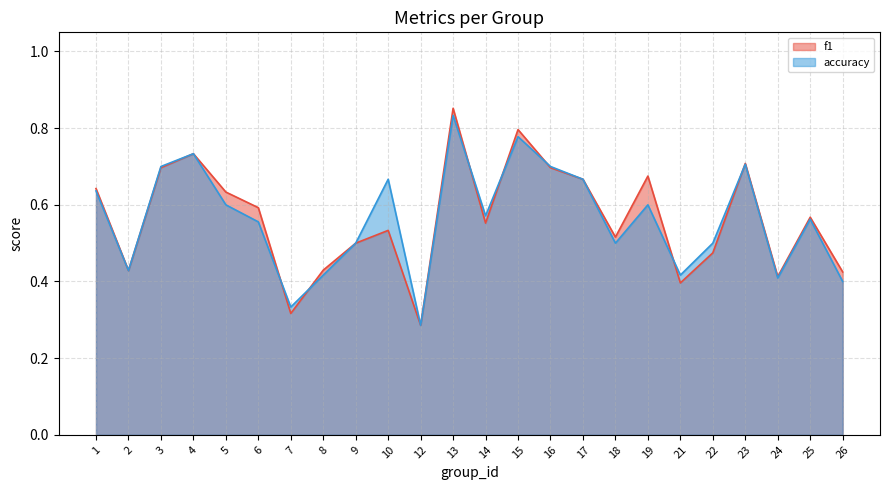

At which label does accuracy reach its peak?

13